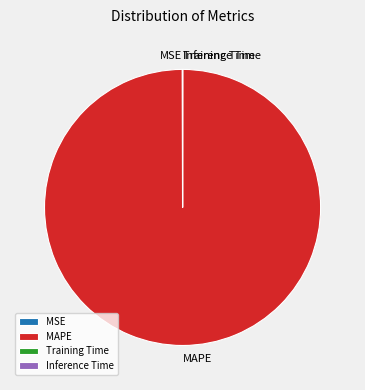

The MAPE slice represents 91% of the pie. True or false?

False